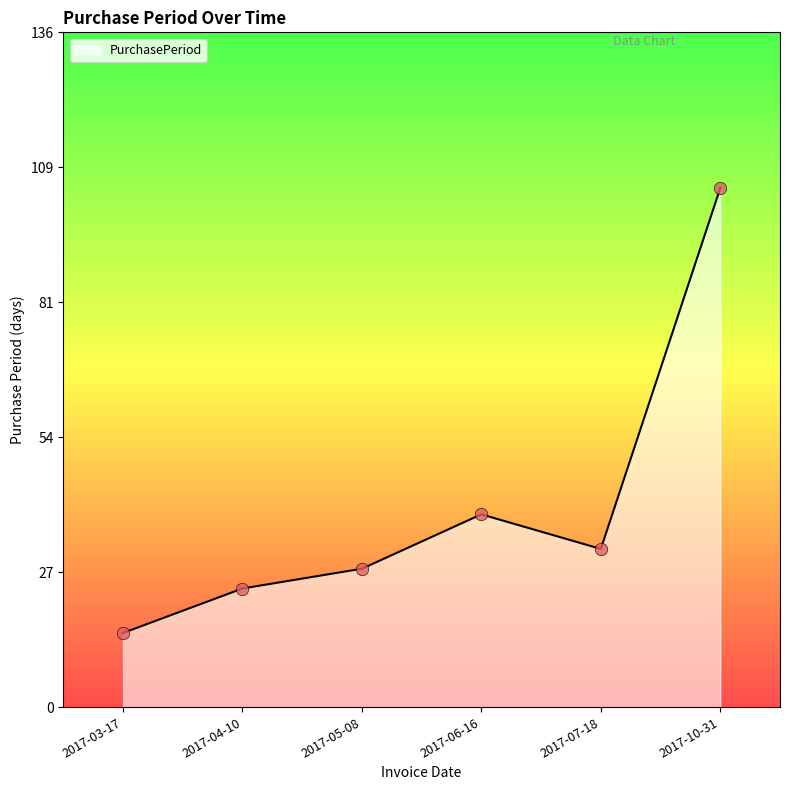

Which has a higher value, 2017-10-31 or 2017-03-17?

2017-10-31